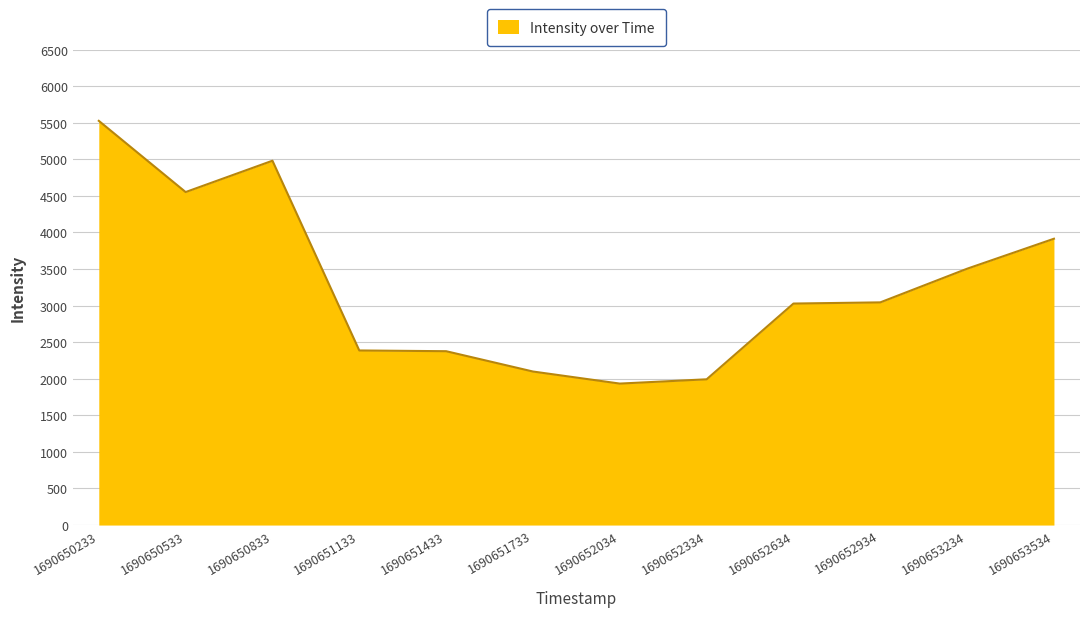

What is the difference between the values at 1690650533 and 1690652034?

2618.5